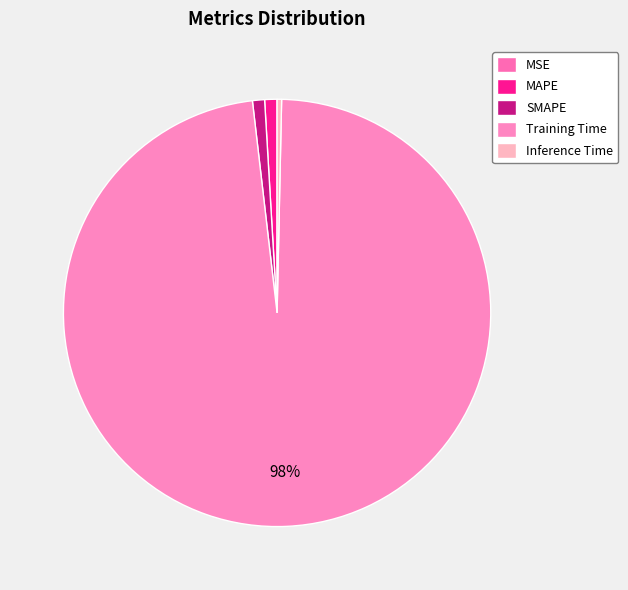

Is it true that SMAPE is 1% of the pie?

True